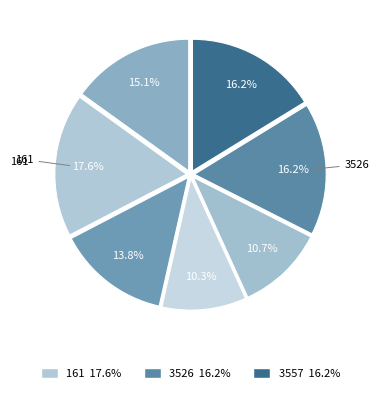

How many segments does this pie chart have?

7